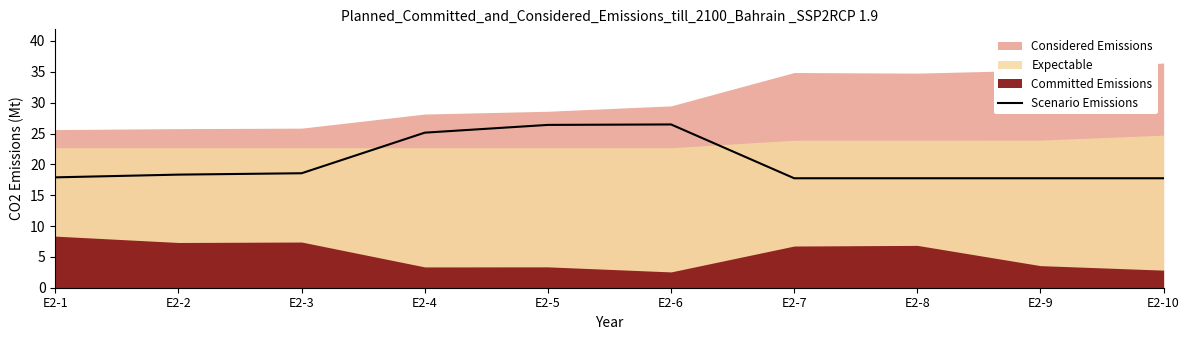

What is the value of the 8th point from the left?

17.7